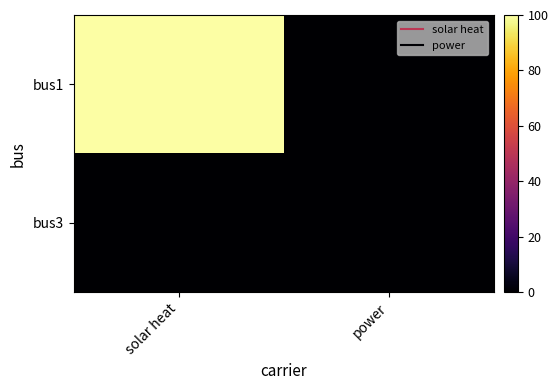

Between solar heat and power, which is larger?

solar heat